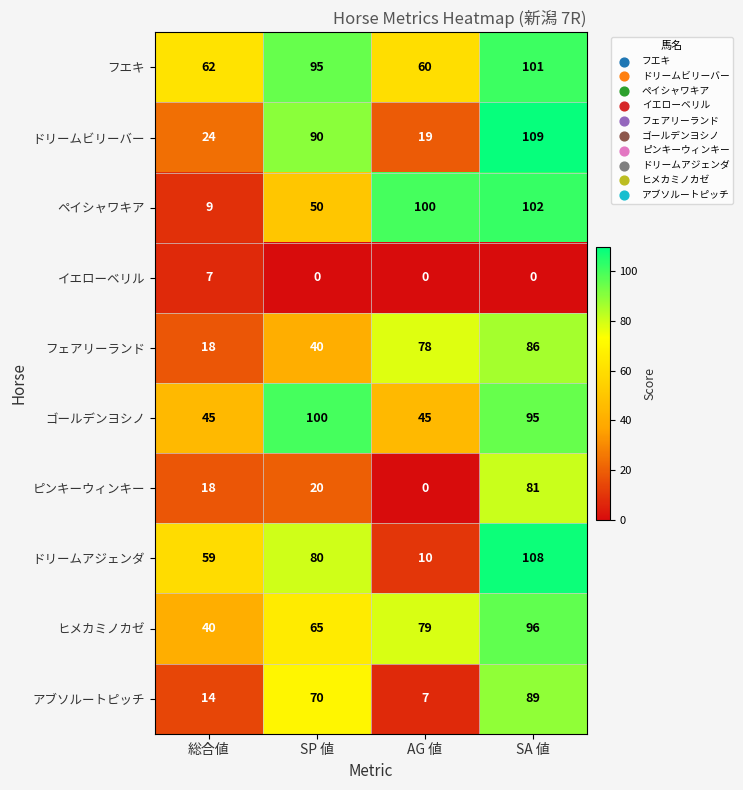

Rank the series at SP 値 from highest to lowest value.

ゴールデンヨシノ, フエキ, ドリームビリーバー, ドリームアジェンダ, アブソルートピッチ, ヒメカミノカゼ, ペイシャワキア, フェアリーランド, ピンキーウィンキー, イエローベリル